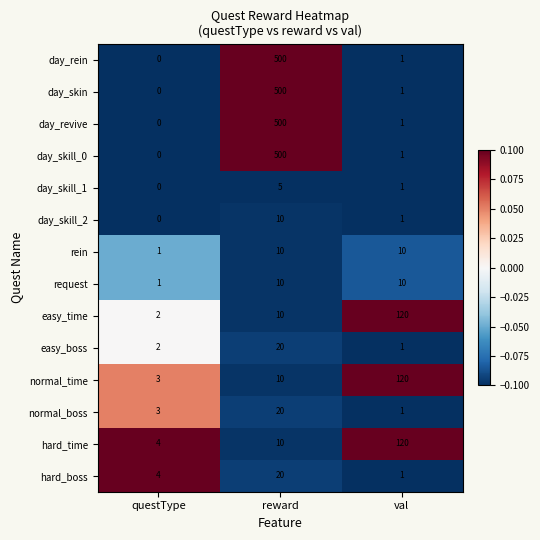

What is the spread (max minus min) of values at val?

119